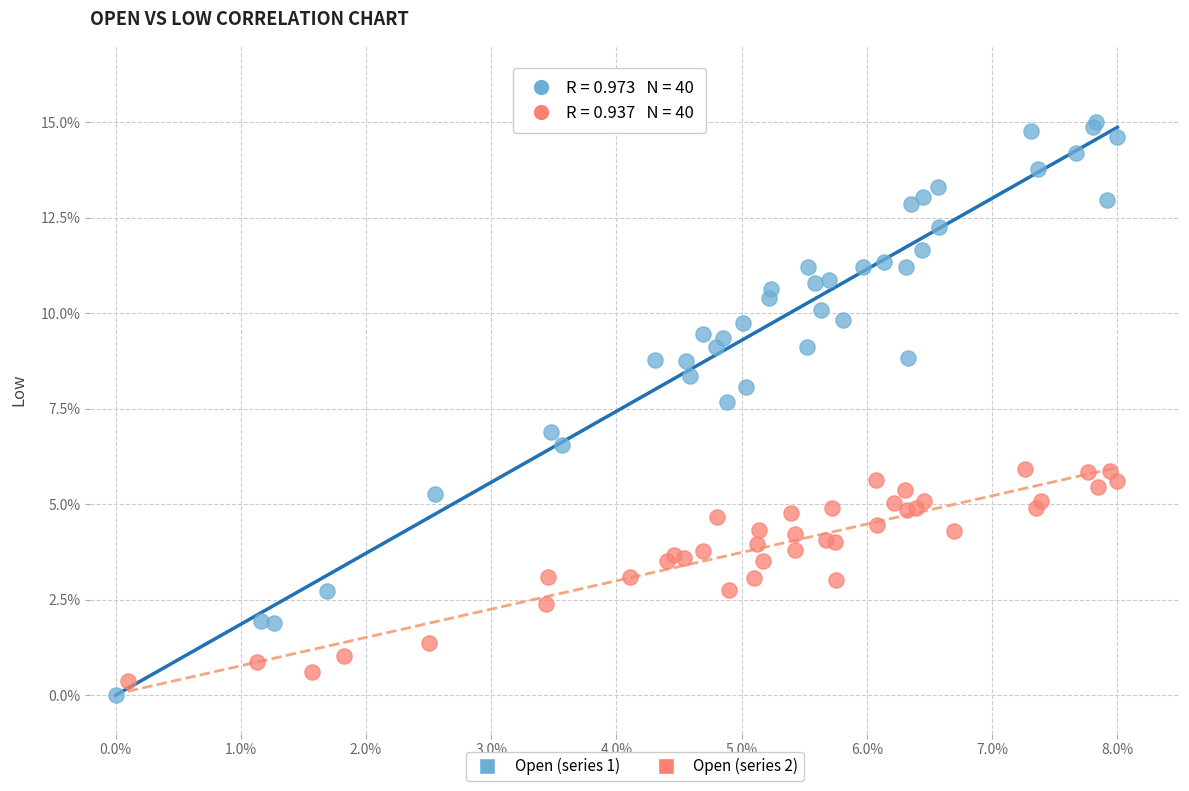

Which series reaches the minimum Y coordinate?

Open (series 1)